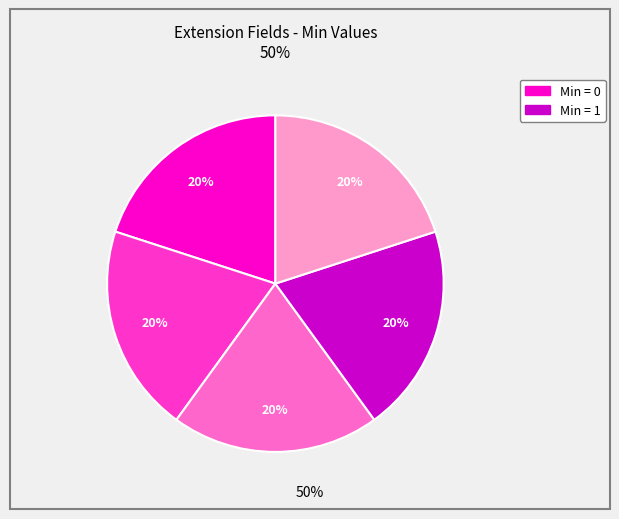

Is there any slice that represents more than half of the pie?

No